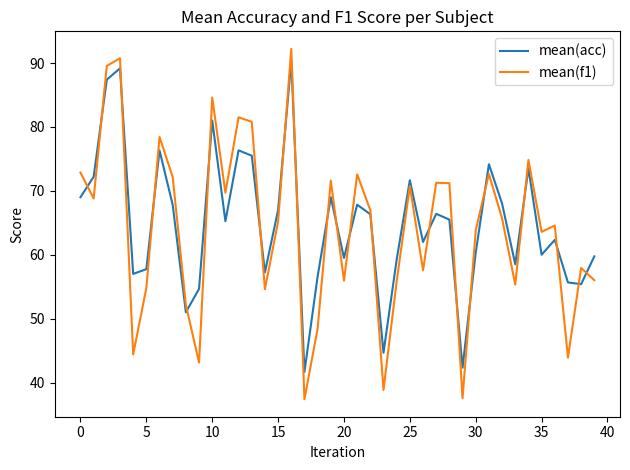

Rank the series by their average value, from lowest to highest.

mean(f1), mean(acc)